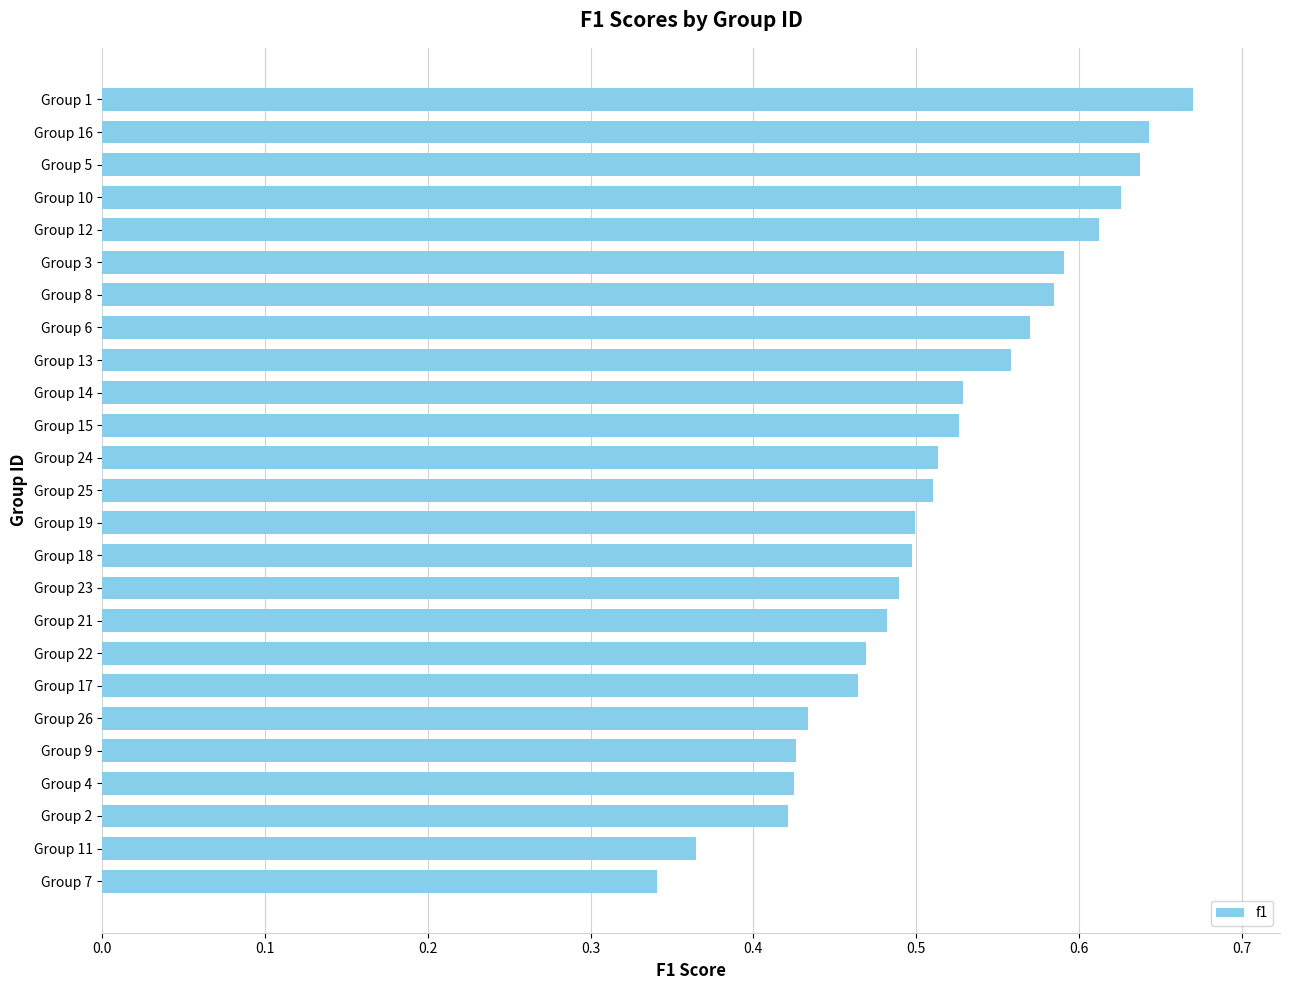

Is it true that the value at Group 24 is 0.2?

False